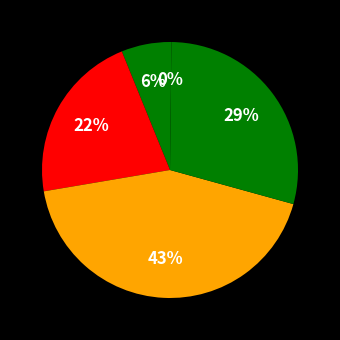

To the nearest percent, what is the difference between the largest and smallest slice percentages?

43%